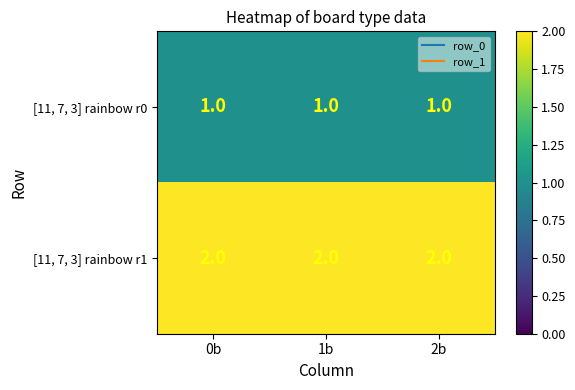

The value of [11, 7, 3] rainbow r0 at 0b is 1. True or false?

True